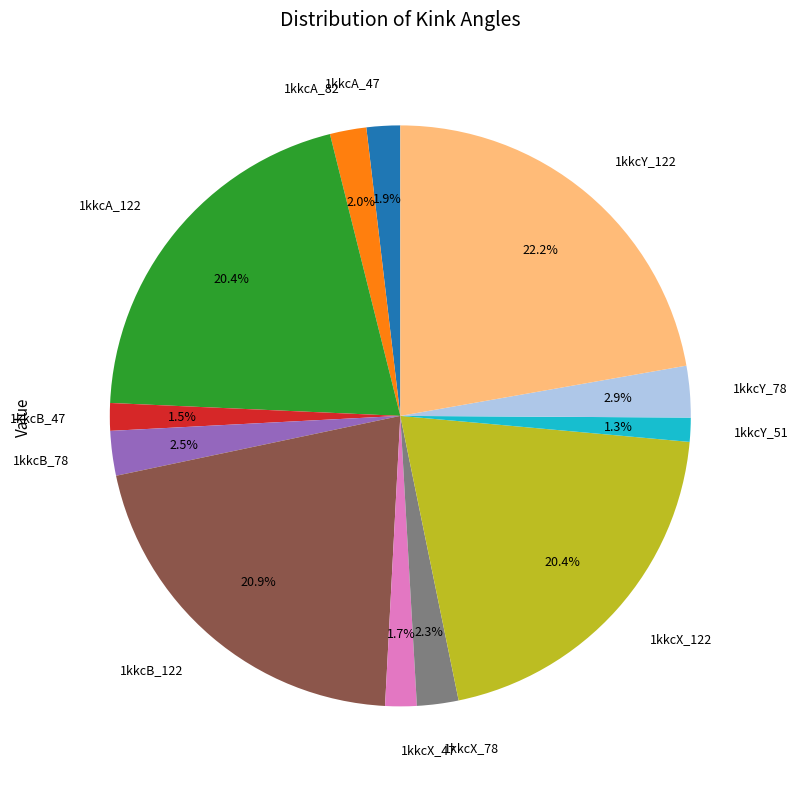

Which category has the biggest portion of the pie?

1kkcY_122